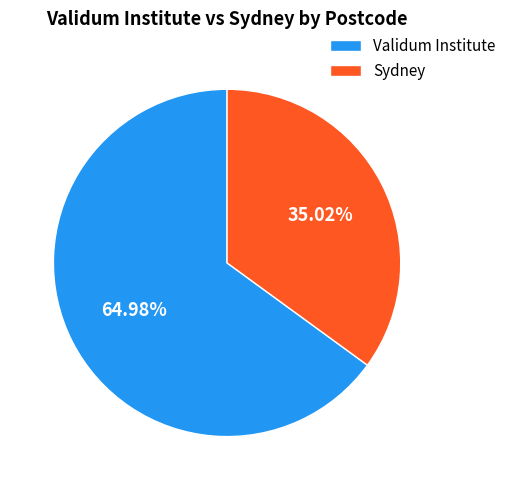

Approximately how many times larger is the value at Validum Institute compared to Sydney?

1.9